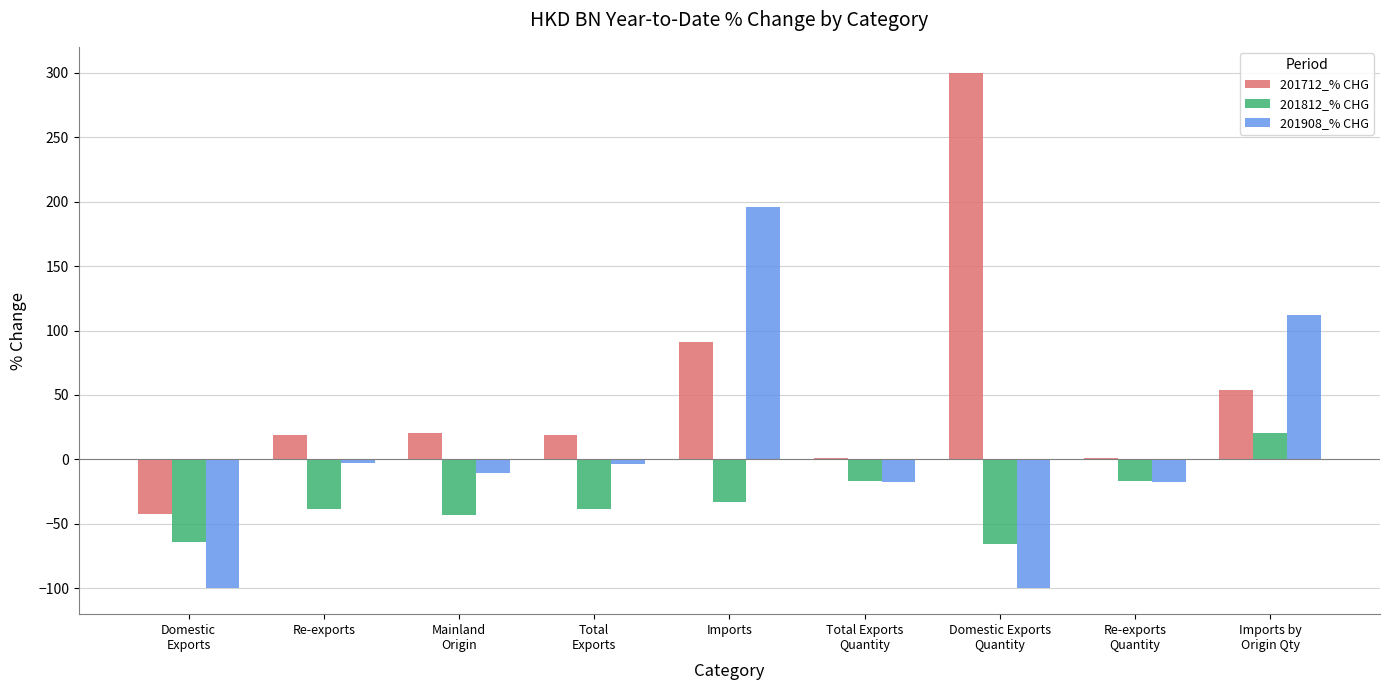

Which series has the largest total across all categories?

201712_% CHG